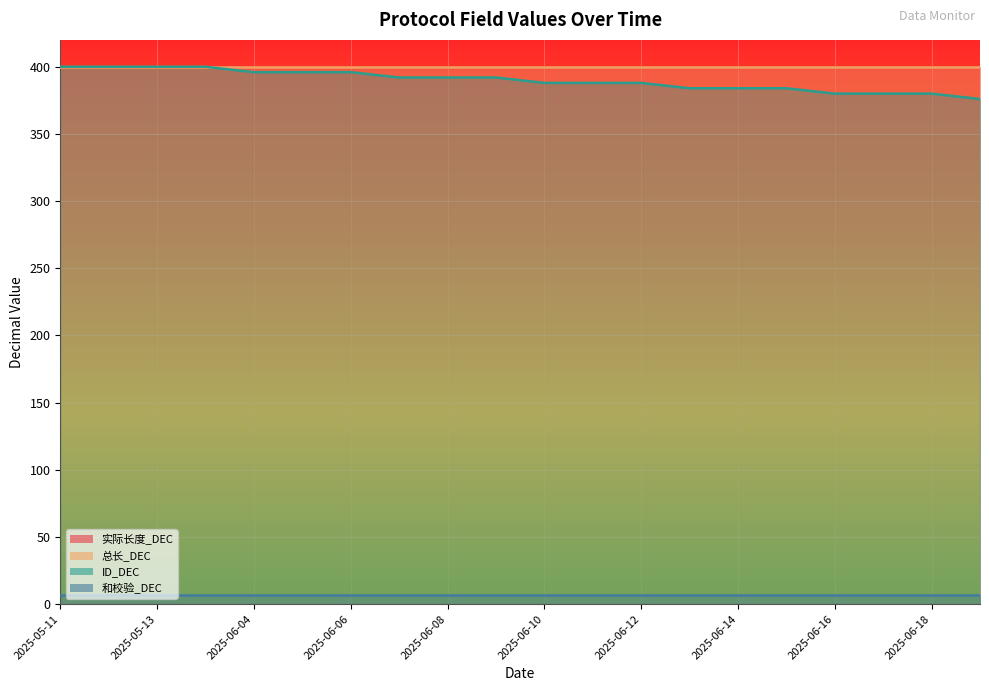

True or false: ID_DEC has more than 0 interior local peaks.

False